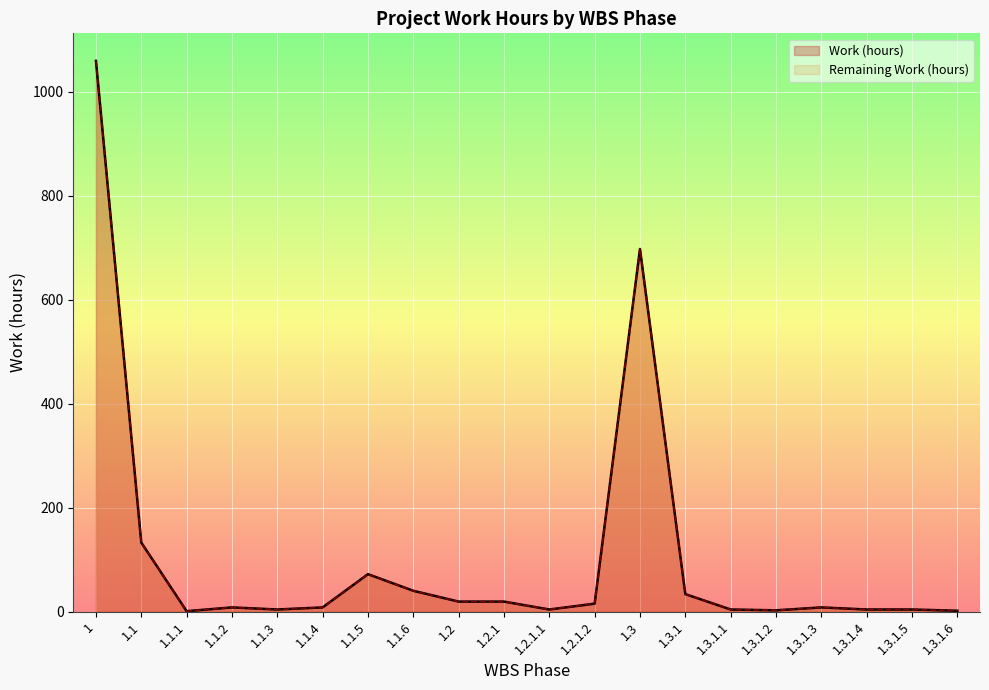

Reading left to right, list all the values displayed in this chart.

Work (hours): 1059.8	132.8	0.8	8.0	4.0	8.0	72.0	40.0	19.2	19.2	4.0	15.2	697.8	33.6	4.0	2.4	8.0	4.0	4.0	1.6
Remaining Work (hours): 1059.8	132.8	0.8	8.0	4.0	8.0	72.0	40.0	19.2	19.2	4.0	15.2	697.8	33.6	4.0	2.4	8.0	4.0	4.0	1.6